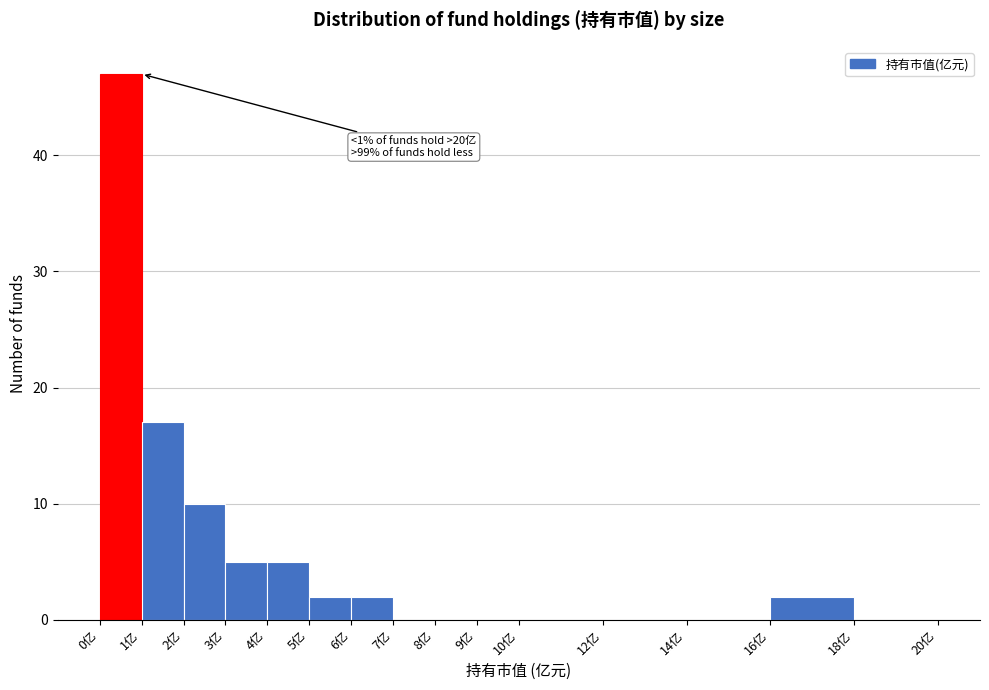

Over which range of the x-axis is the bar tallest?

0 to 1